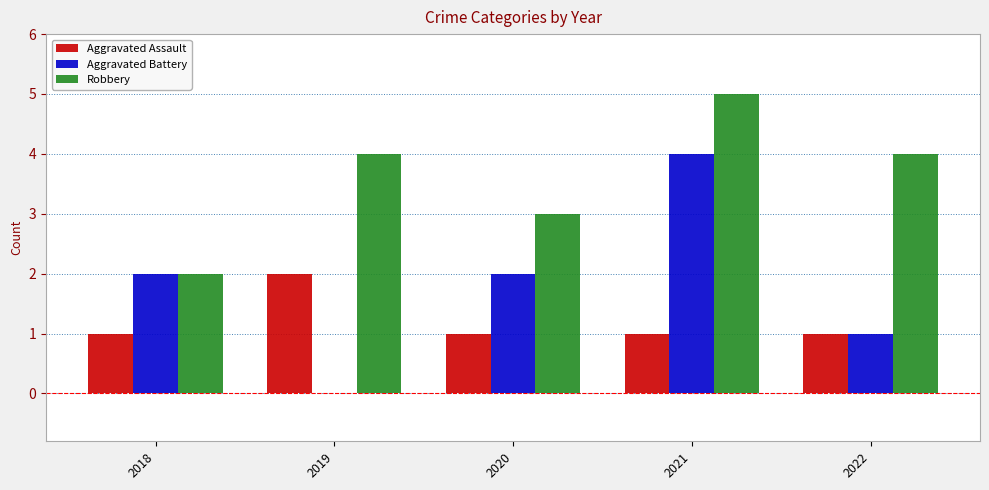

Reading left to right, extract all data points from this chart.

Aggravated Assault: 1	2	1	1	1
Aggravated Battery: 2	0	2	4	1
Robbery: 2	4	3	5	4